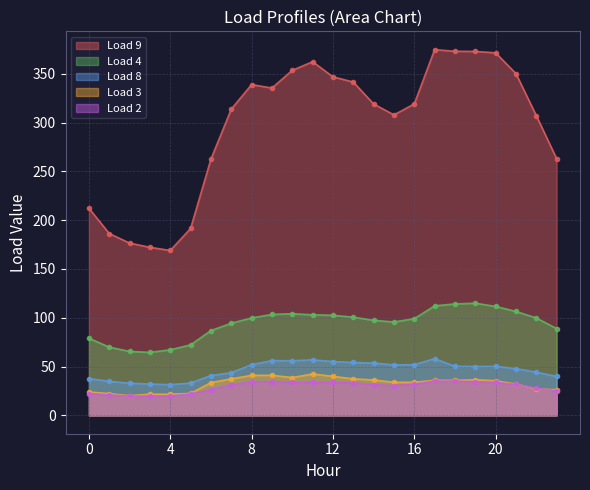

Where does the Load 8 series first go above 50?

8